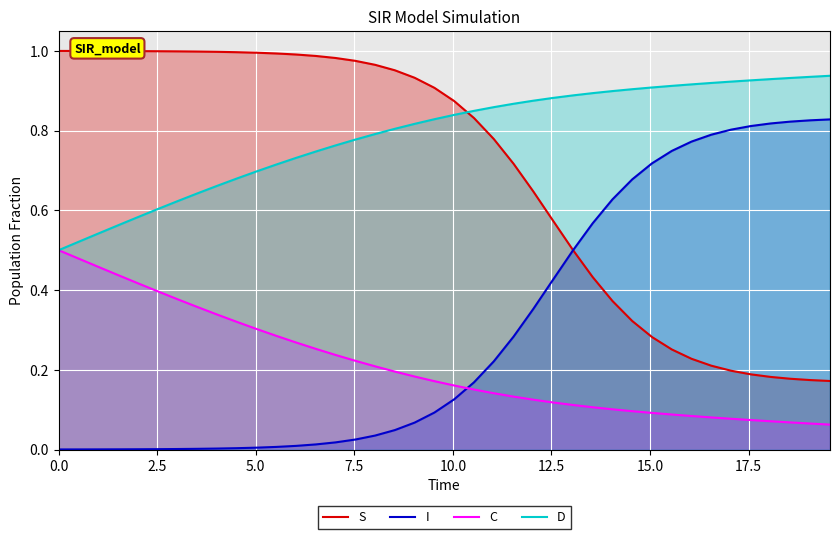

What is the difference between the second highest and second lowest values in the D series?

0.4